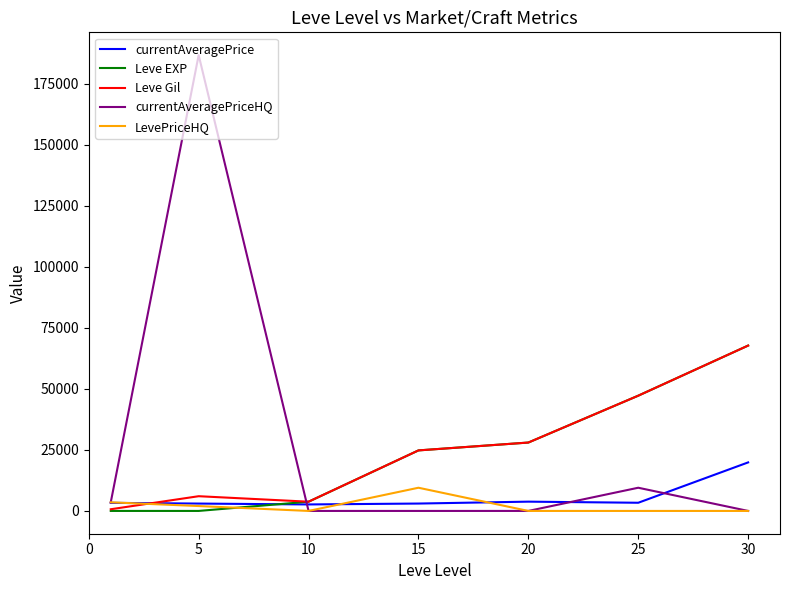

What is the maximum value shown in the chart?

186684.5